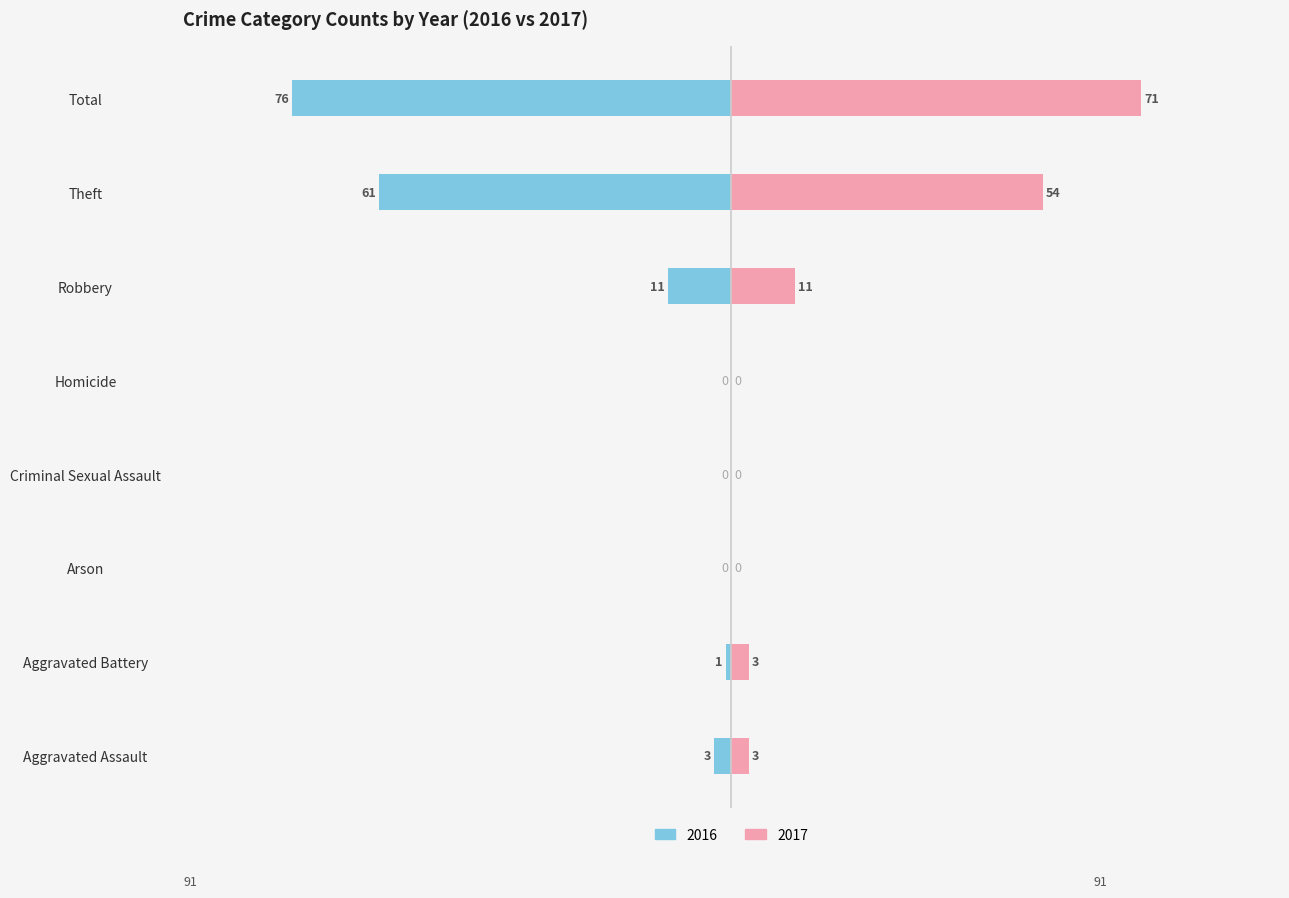

What is the label of the 3rd bar from the left?

Arson